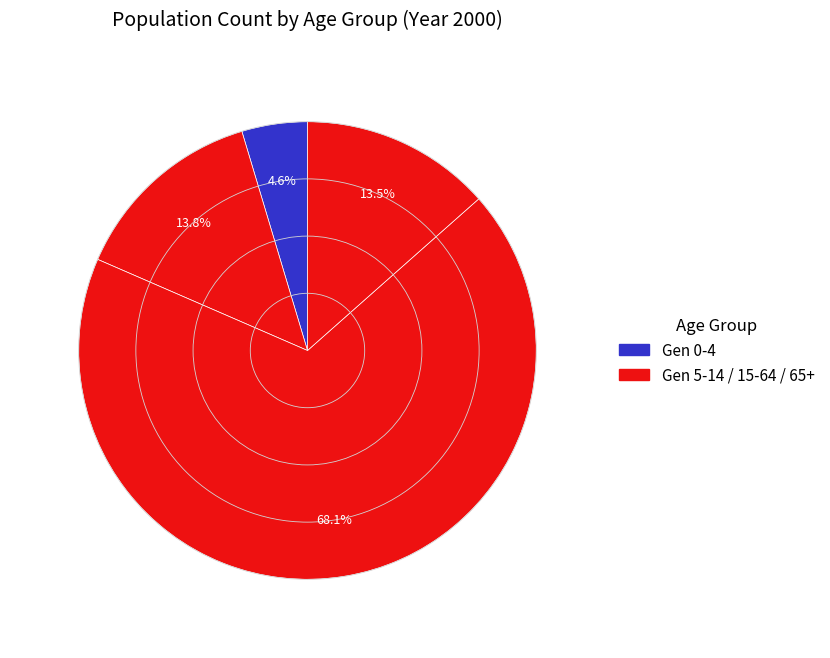

To the nearest percent, what is the difference between the largest and smallest slice percentages?

63%